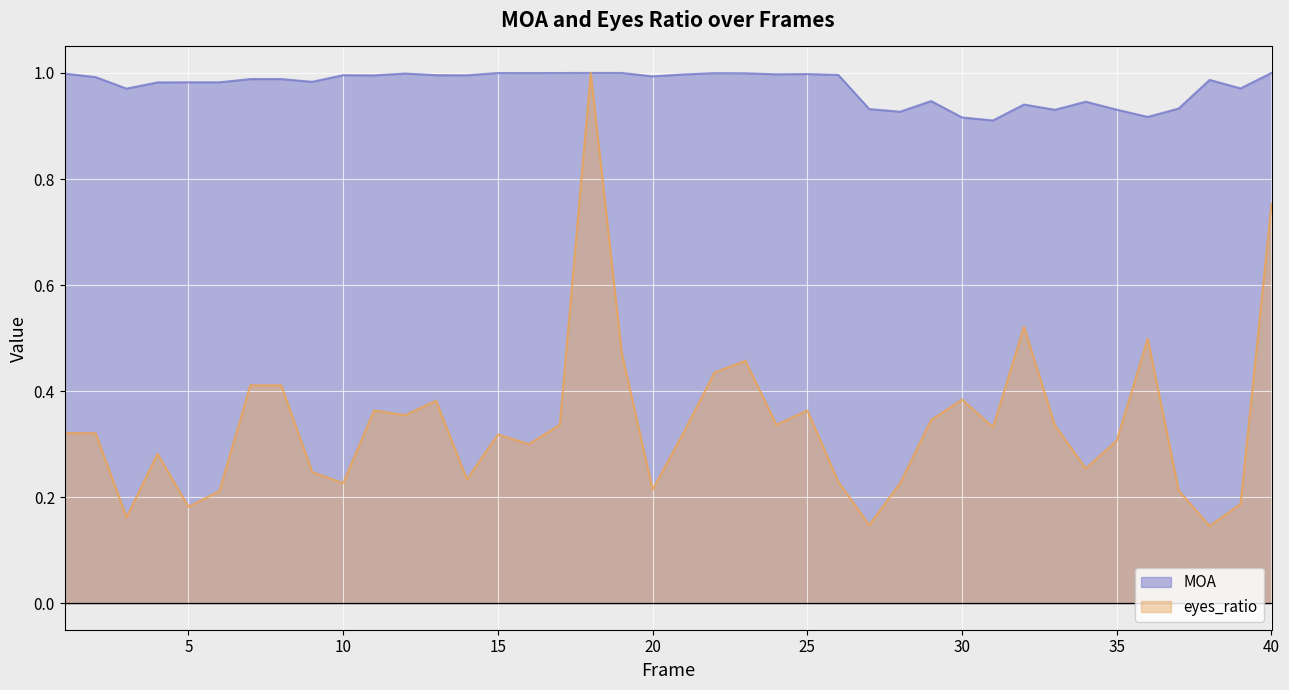

True or false: eyes_ratio has more than 2 interior local peaks.

True